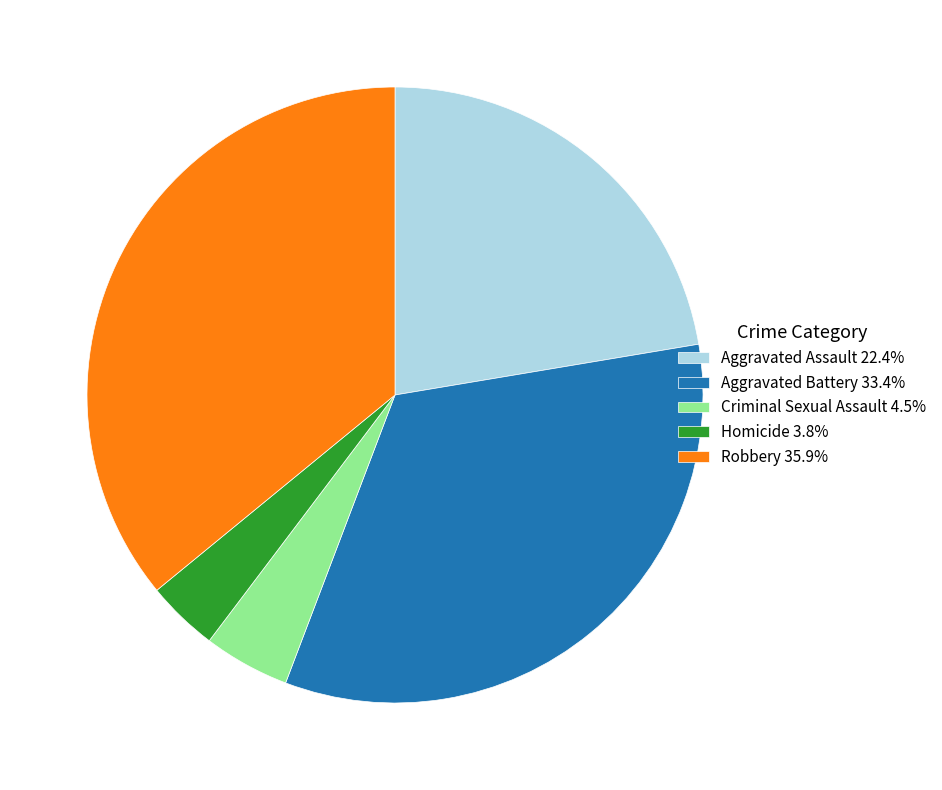

Does any single category account for the majority?

No